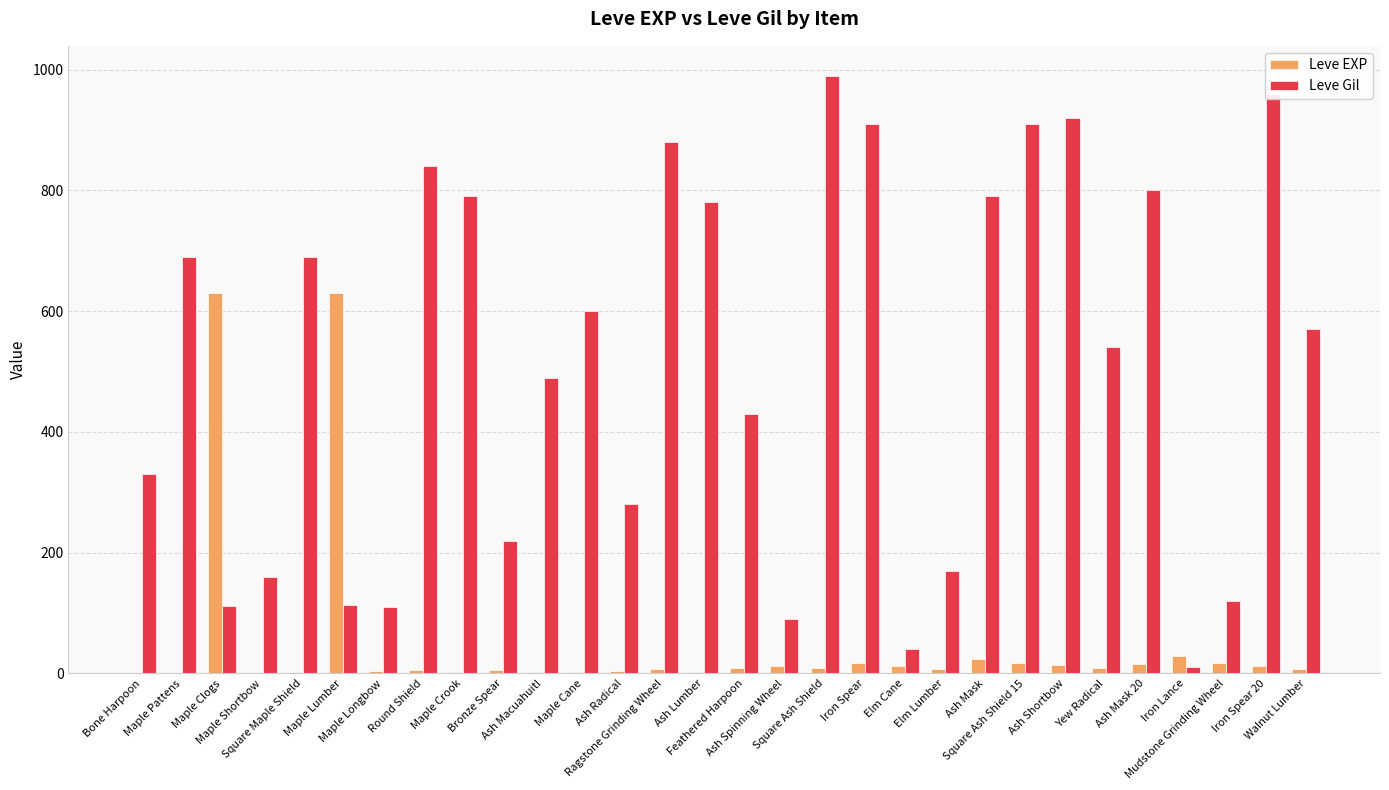

What is the maximum value shown in the chart?

990